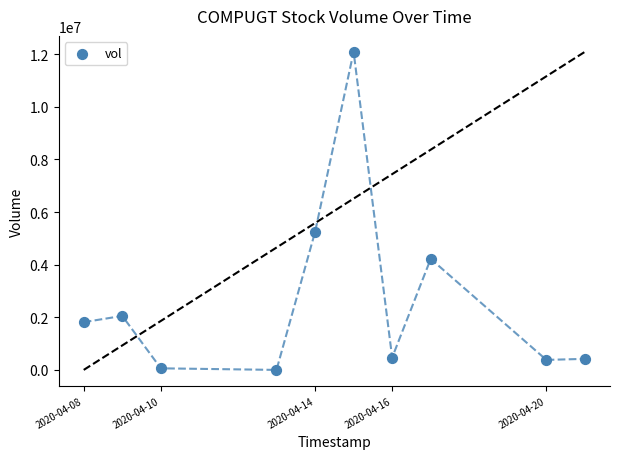

What is the average Y value?

2674620